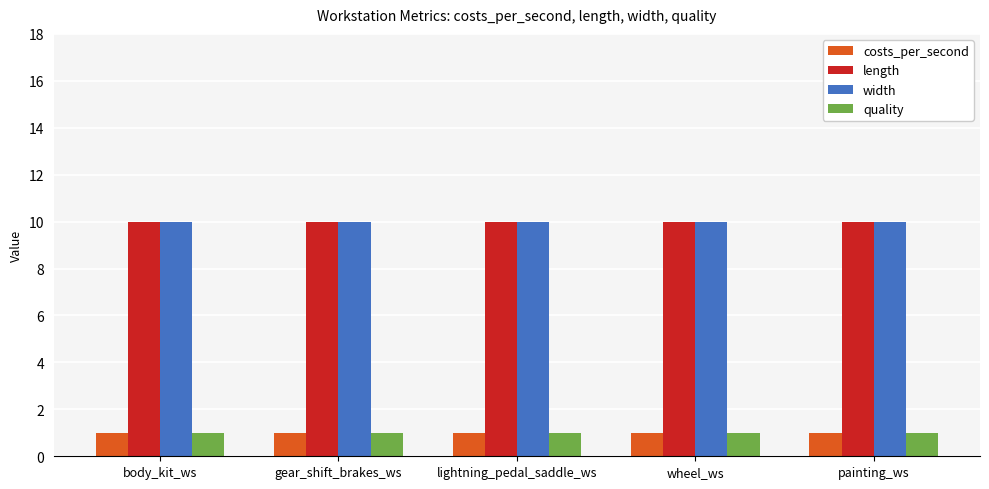

What is the sum of all quality values?

5